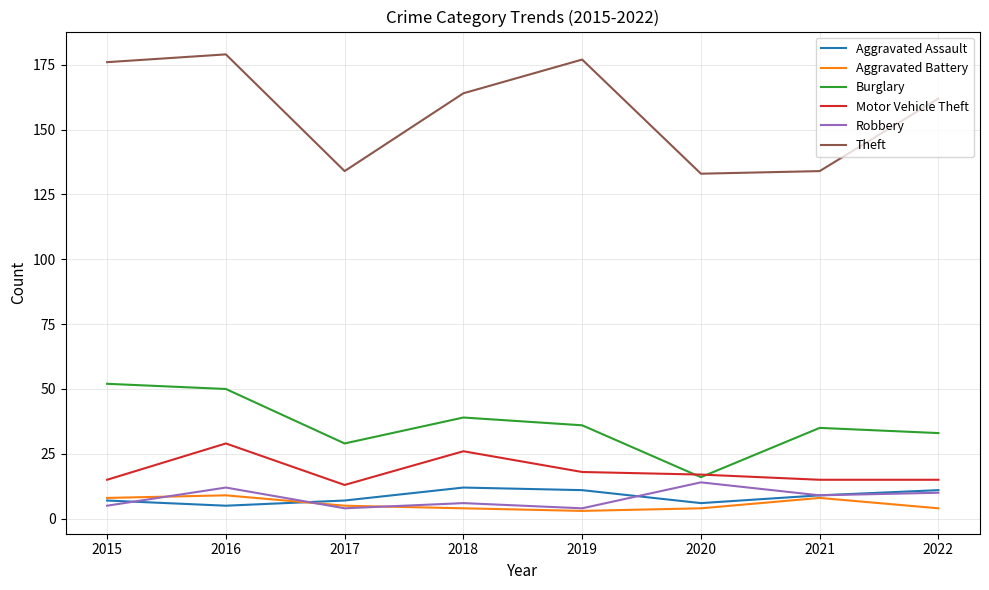

Is this an area chart (filled region under the line)?

No